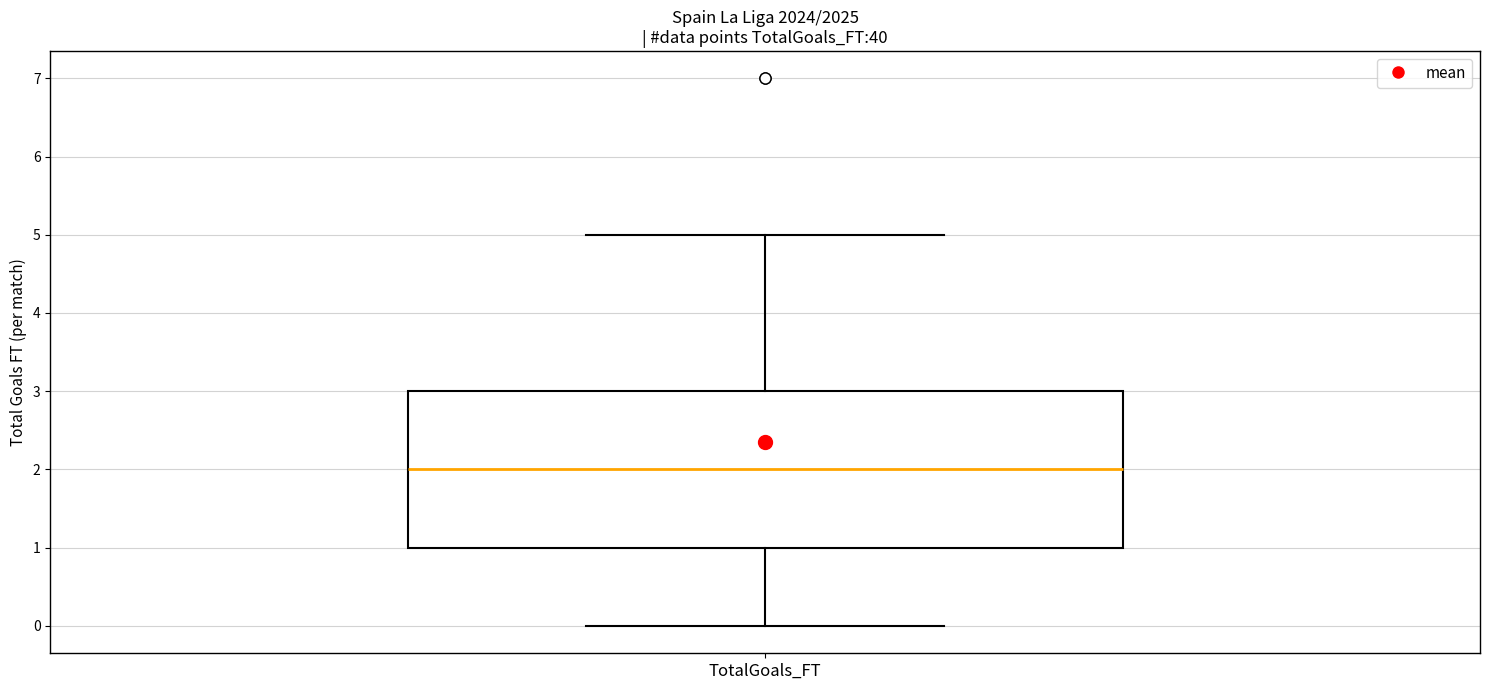

Where does the median line of the box for TotalGoals_FT sit on the y-axis? The values are not printed on the chart, so give them approximately, as read against the axis.

2